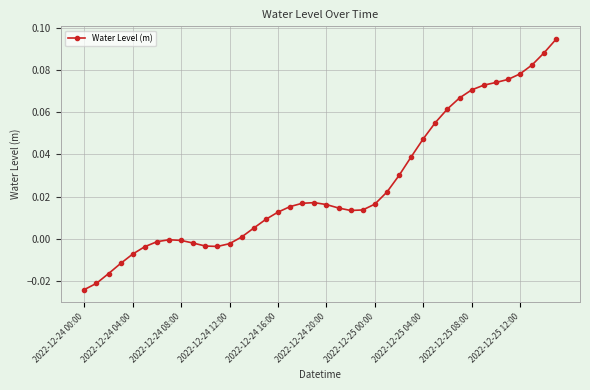

True or false: the data has more than 0 interior local peaks.

True